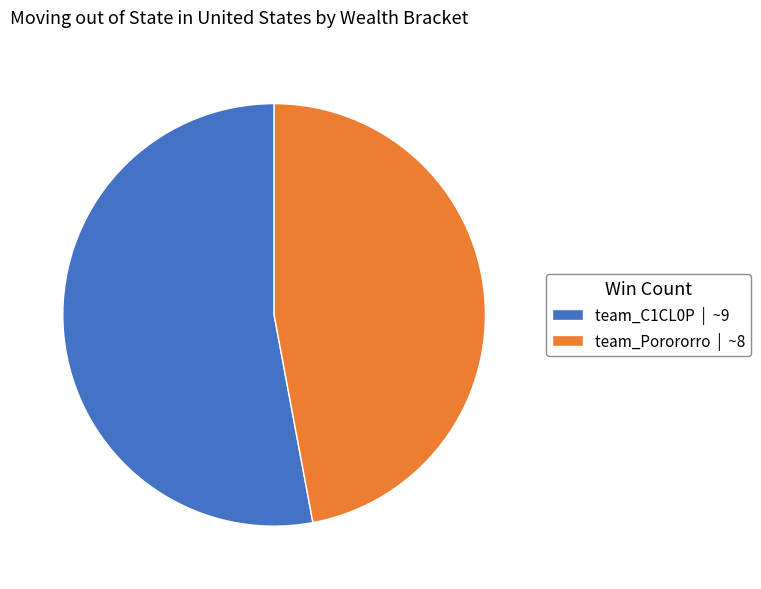

Does team_Porororro | ~8 account for over 50% of the chart?

No